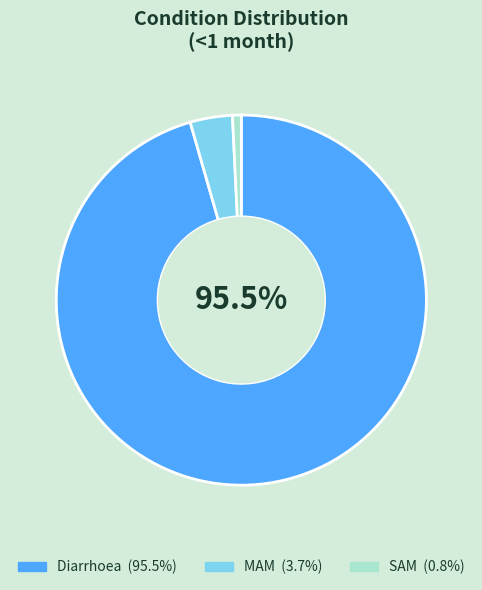

How many slices are in this pie chart?

3